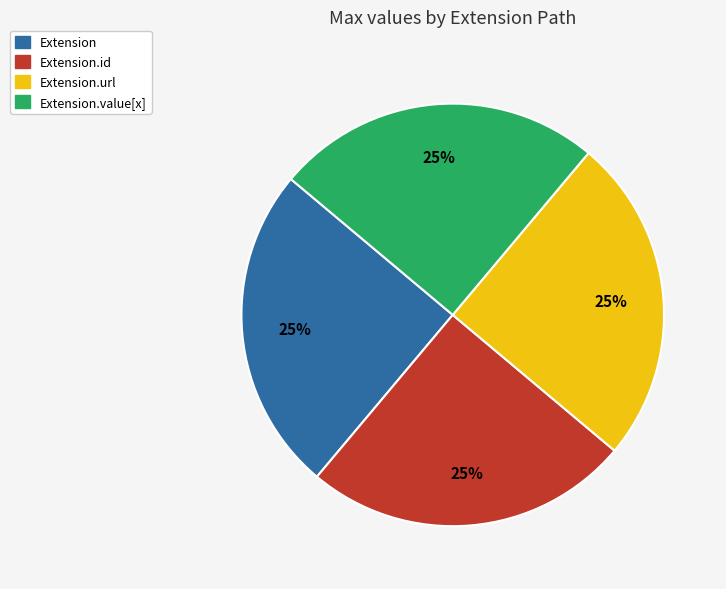

To the nearest percent, what is the difference between the largest and smallest slice percentages?

0%